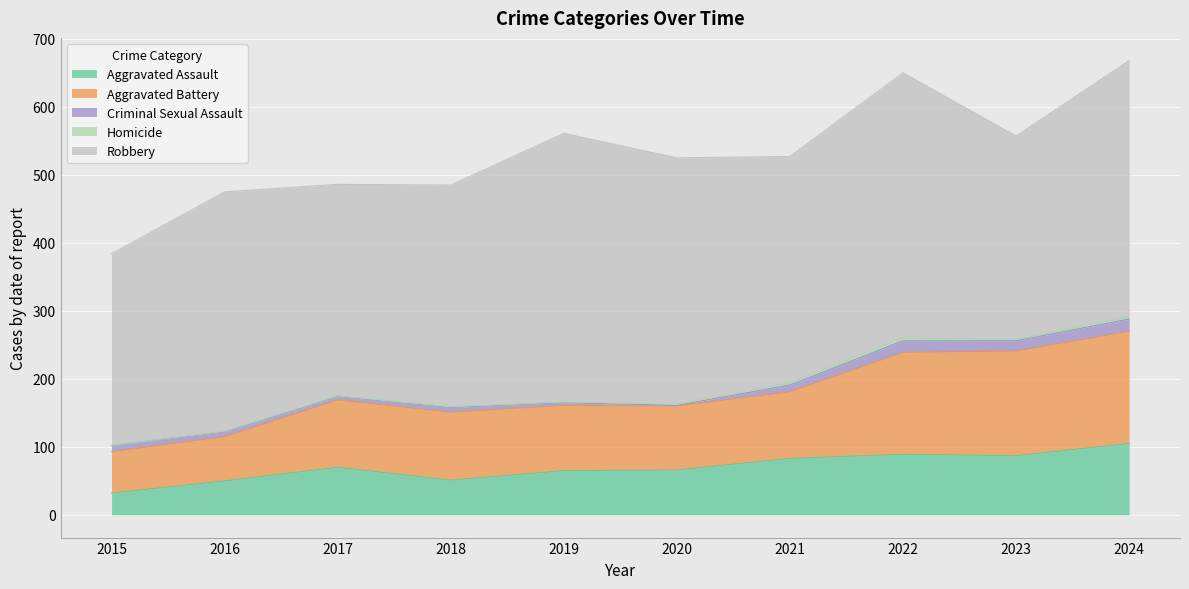

How many categories are shown in the chart?

10